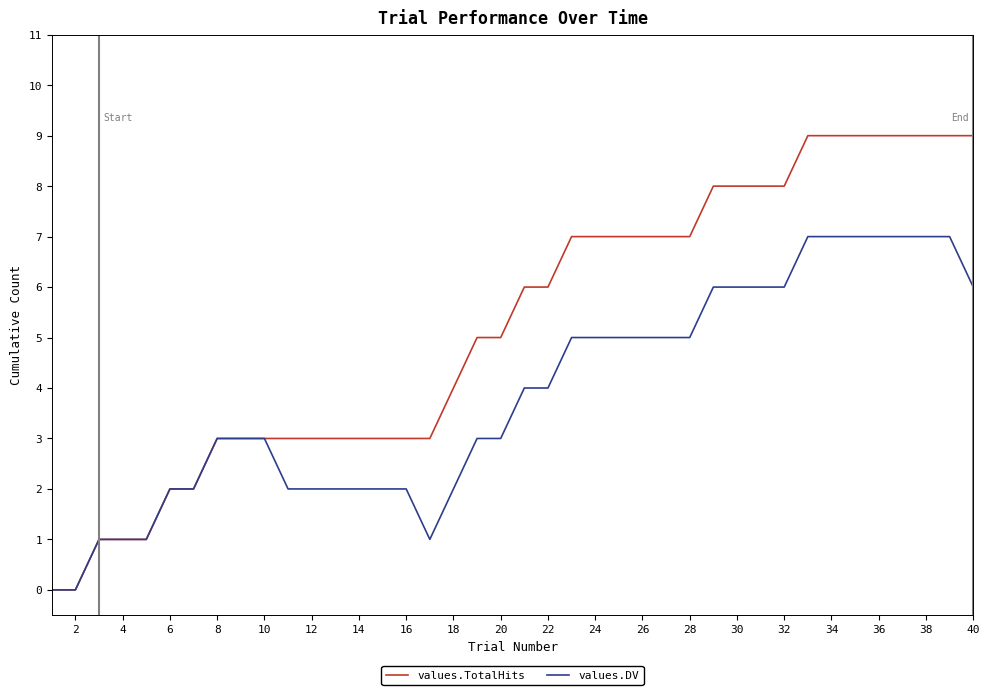

Which series has the largest range (max minus min)?

values.TotalHits